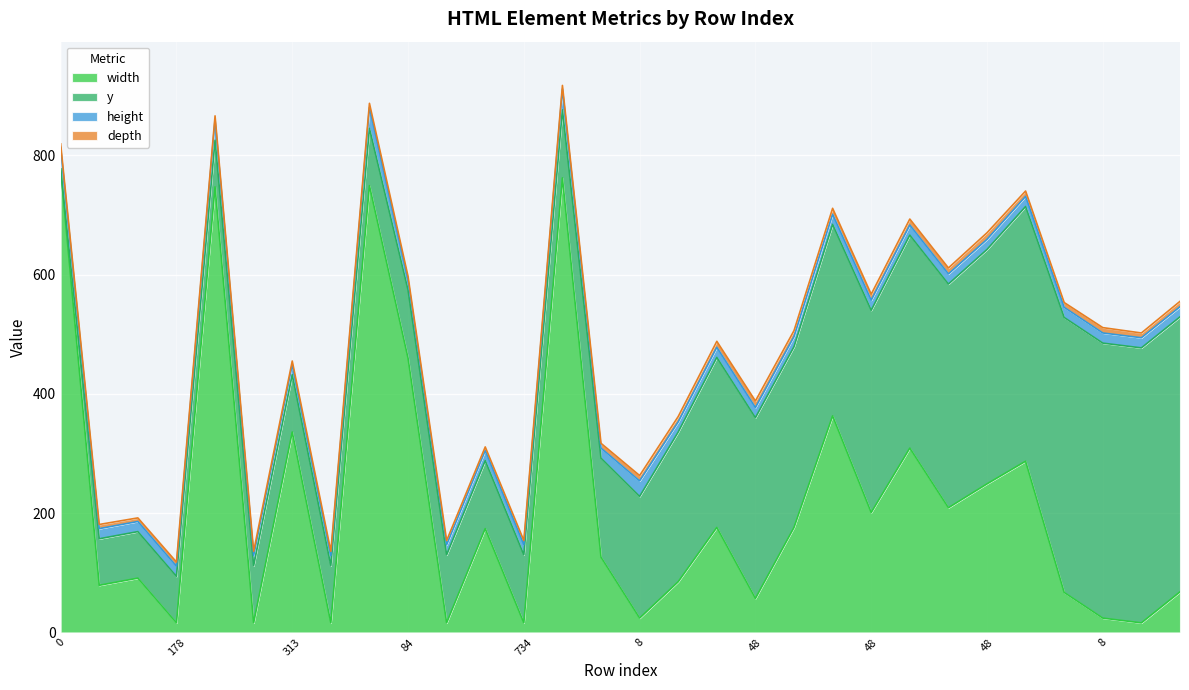

What is the average value of the y series?

228